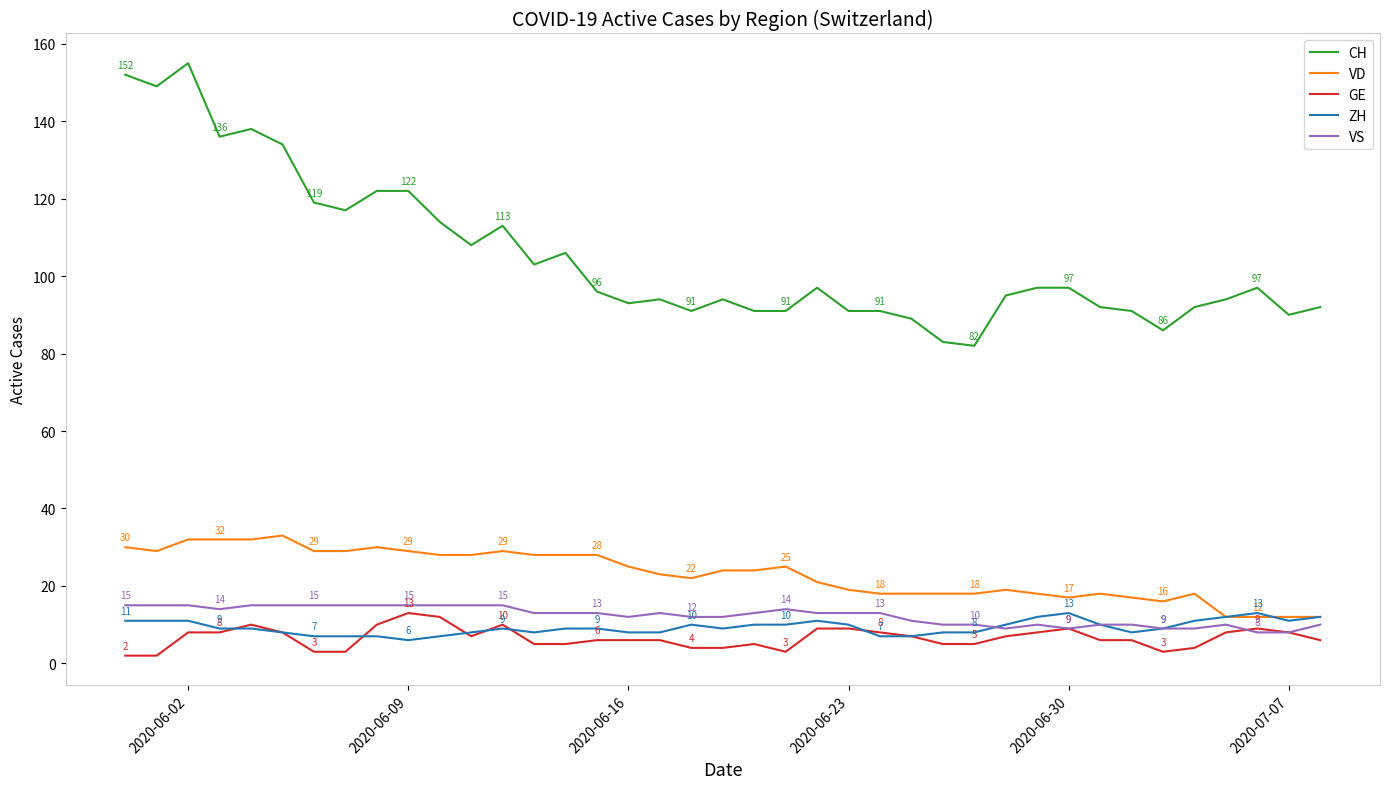

Which series has the largest total across all categories?

CH